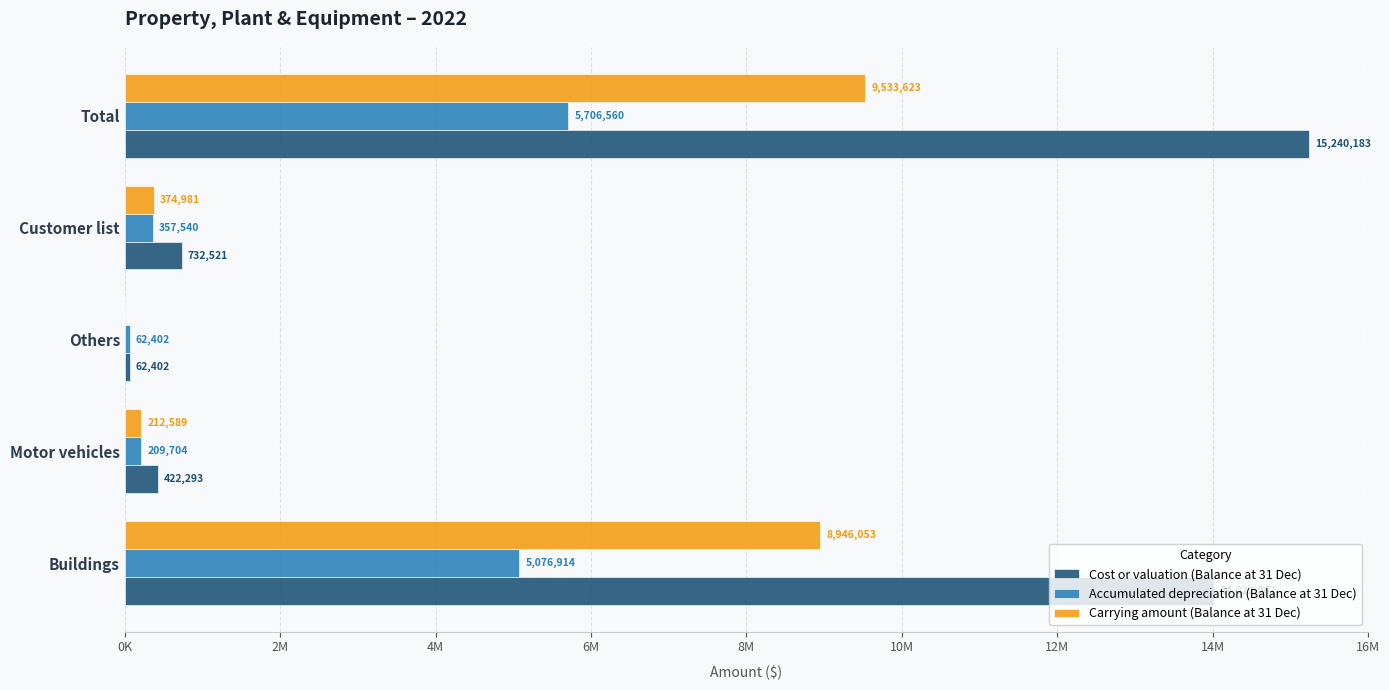

What is the difference between the maximum and second lowest values in the Accumulated depreciation (Balance at 31 Dec) series?

5496856